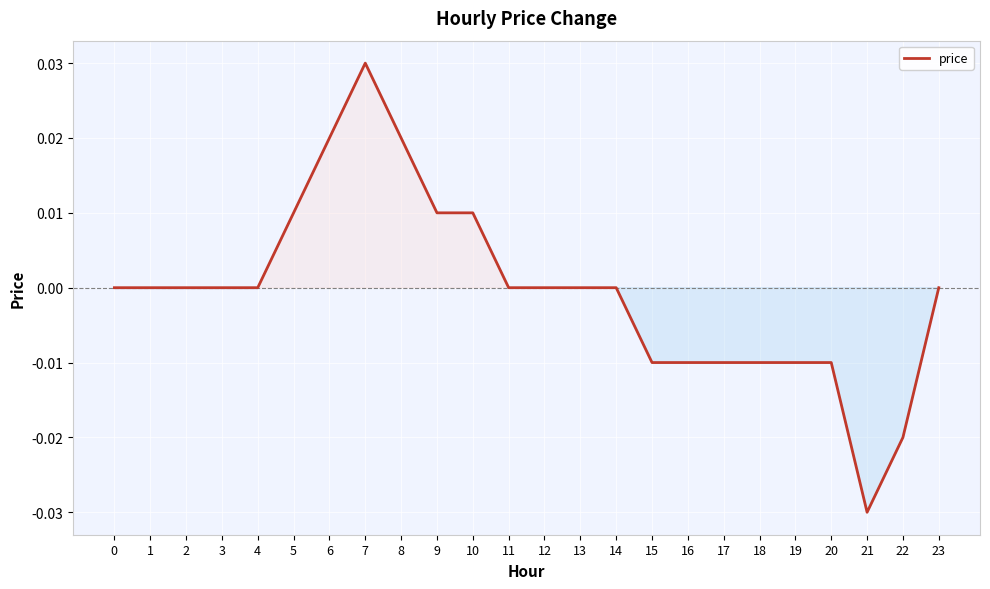

The chart shows a value of -0.0 at 18. True or false?

True